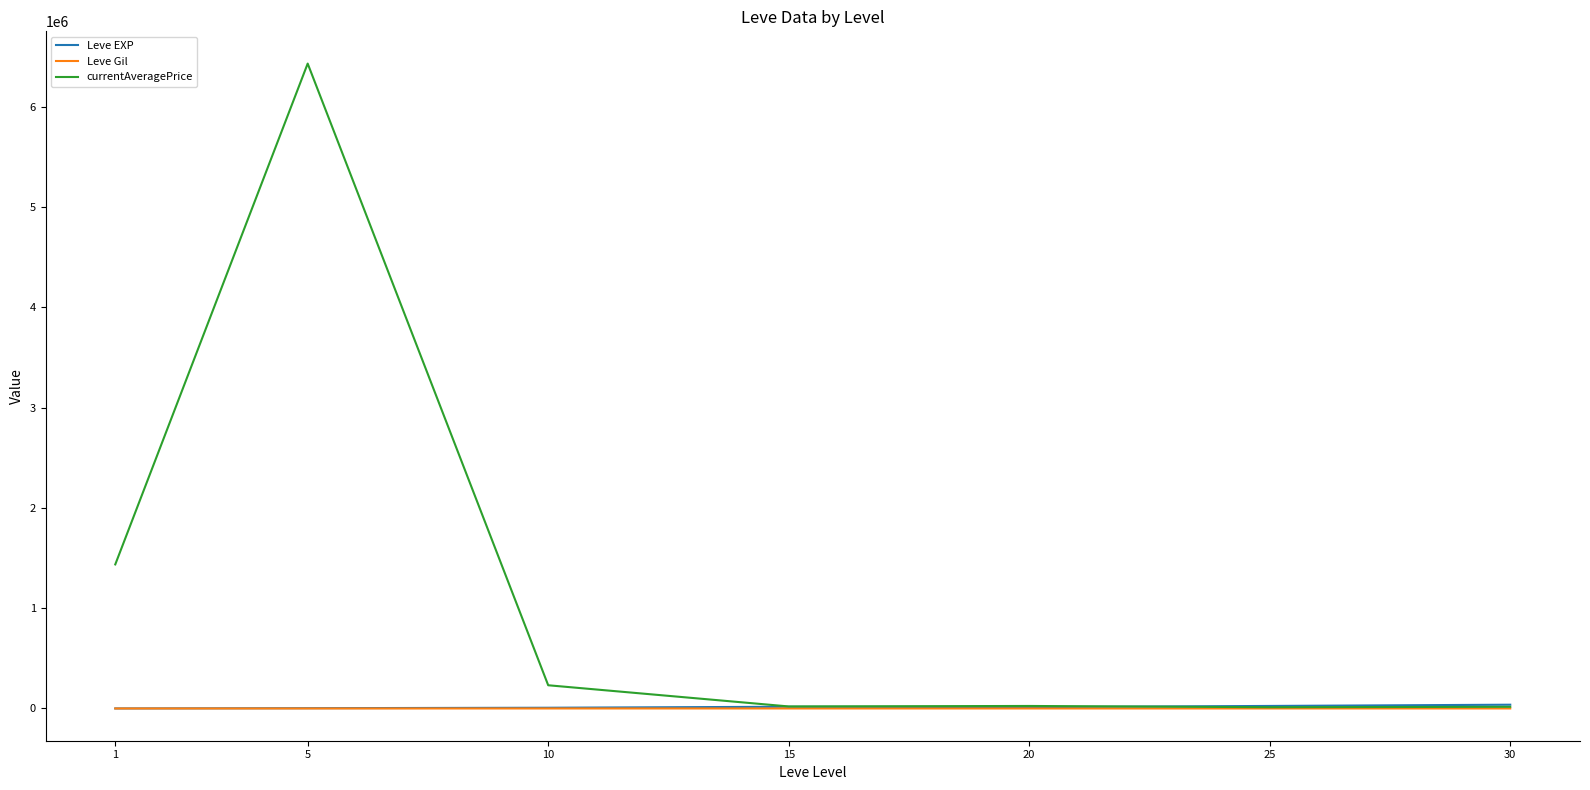

What is the maximum value shown in the chart?

6430896.7